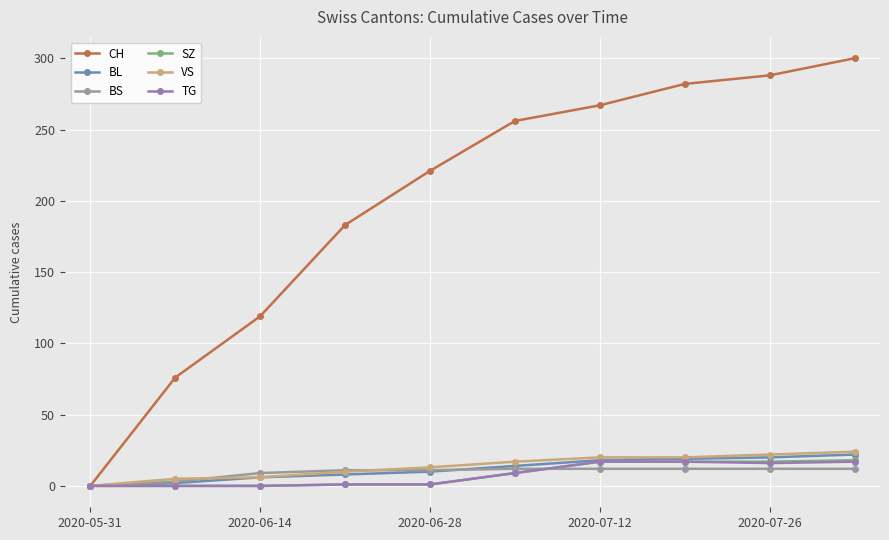

What is the highest value of the BS series?

12